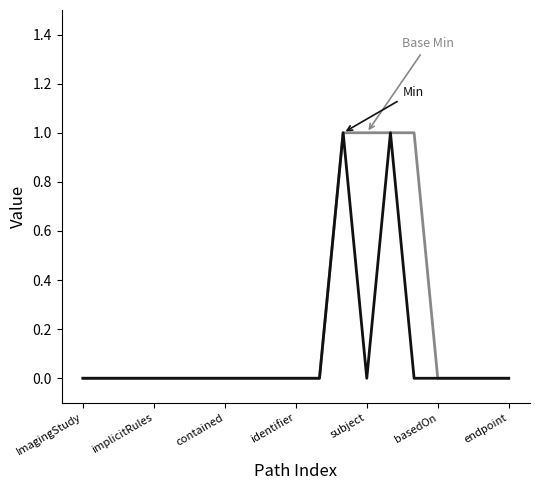

Does the chart display data point markers on the line(s)?

No